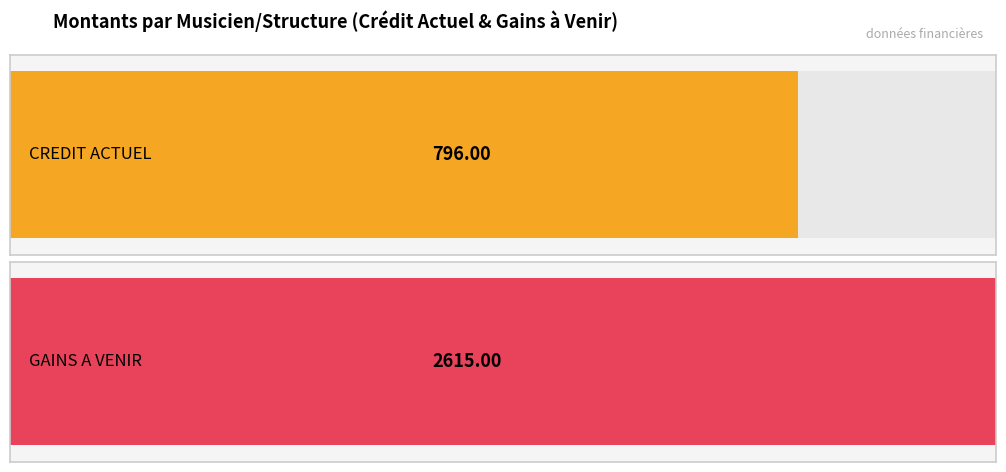

How many bars are there in each group?

2